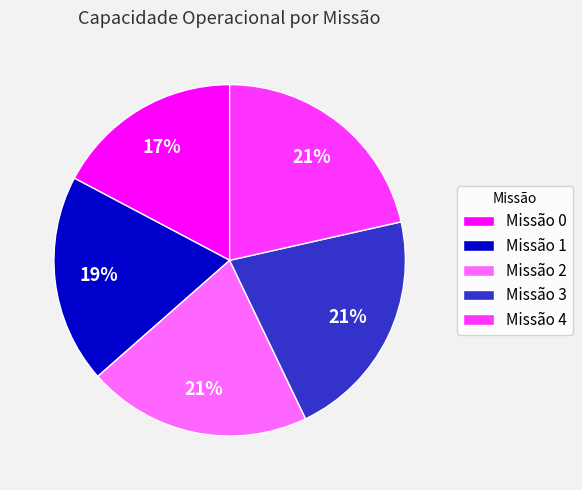

Count the number of slices in the pie.

5